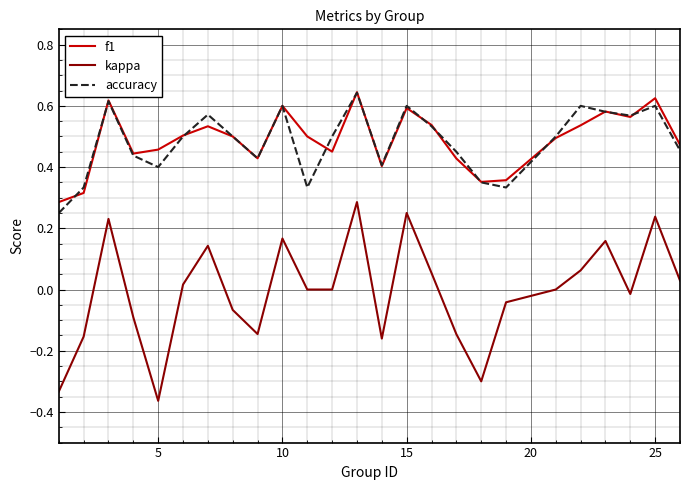

Which series has the largest range (max minus min)?

kappa